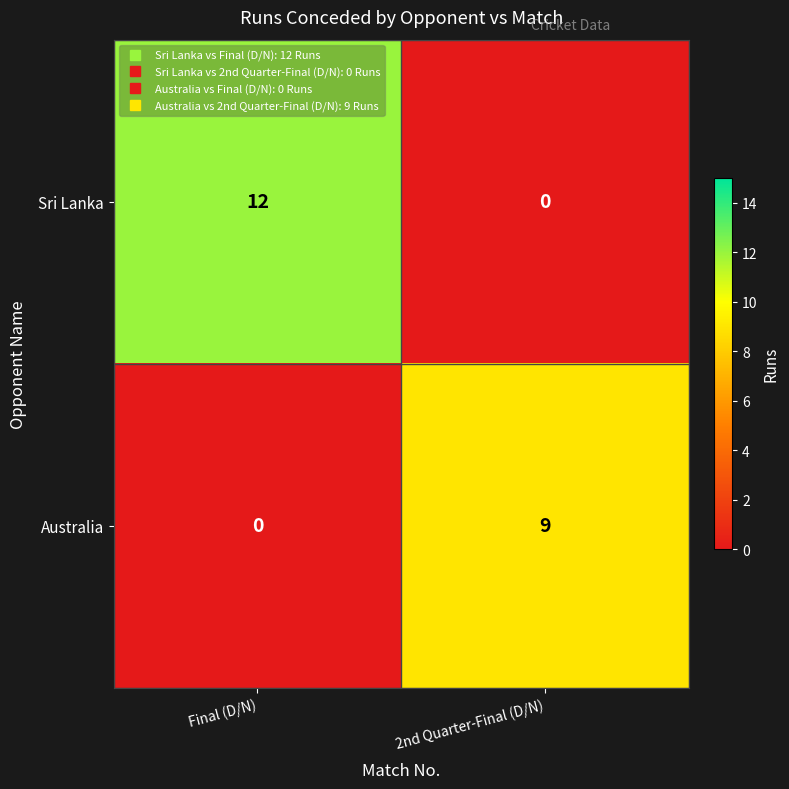

At which category is the sum across all series the highest?

Final (D/N)